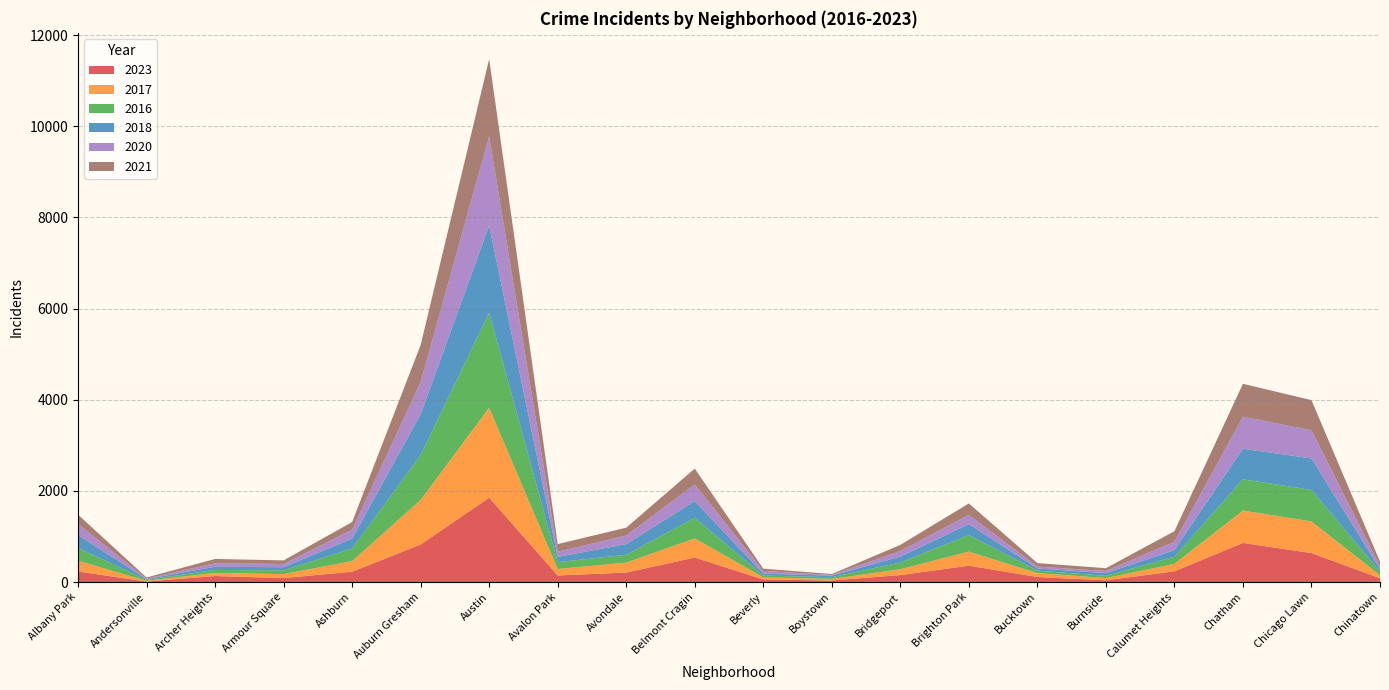

Reading left to right, extract all data points from this chart.

2023: Albany Park=232	Andersonville=11	Archer Heights=132	Armour Square=87	Ashburn=227	Auburn Gresham=823	Austin=1852	Avalon Park=144	Avondale=208	Belmont Cragin=538	Beverly=56	Boystown=35	Bridgeport=153	Brighton Park=359	Bucktown=111	Burnside=38	Calumet Heights=236	Chatham=858	Chicago Lawn=636	Chinatown=84
2017: Albany Park=235	Andersonville=17	Archer Heights=69	Armour Square=87	Ashburn=233	Auburn Gresham=978	Austin=1972	Avalon Park=142	Avondale=218	Belmont Cragin=420	Beverly=46	Boystown=33	Bridgeport=128	Brighton Park=309	Bucktown=85	Burnside=50	Calumet Heights=162	Chatham=711	Chicago Lawn=695	Chinatown=63
2016: Albany Park=282	Andersonville=20	Archer Heights=65	Armour Square=83	Ashburn=276	Auburn Gresham=983	Austin=2086	Avalon Park=151	Avondale=172	Belmont Cragin=451	Beverly=40	Boystown=39	Bridgeport=147	Brighton Park=363	Bucktown=55	Burnside=49	Calumet Heights=157	Chatham=686	Chicago Lawn=690	Chinatown=84
2018: Albany Park=281	Andersonville=19	Archer Heights=69	Armour Square=69	Ashburn=218	Auburn Gresham=898	Austin=1912	Avalon Park=115	Avondale=233	Belmont Cragin=369	Beverly=41	Boystown=34	Bridgeport=129	Brighton Park=240	Bucktown=47	Burnside=60	Calumet Heights=145	Chatham=670	Chicago Lawn=691	Chinatown=52
2020: Albany Park=246	Andersonville=8	Archer Heights=78	Armour Square=70	Ashburn=193	Auburn Gresham=708	Austin=1959	Avalon Park=113	Avondale=188	Belmont Cragin=365	Beverly=62	Boystown=14	Bridgeport=124	Brighton Park=203	Bucktown=41	Burnside=47	Calumet Heights=185	Chatham=703	Chicago Lawn=618	Chinatown=63
2021: Albany Park=203	Andersonville=25	Archer Heights=94	Armour Square=79	Ashburn=170	Auburn Gresham=811	Austin=1695	Avalon Park=168	Avondale=174	Belmont Cragin=346	Beverly=49	Boystown=21	Bridgeport=134	Brighton Park=251	Bucktown=77	Burnside=60	Calumet Heights=231	Chatham=722	Chicago Lawn=661	Chinatown=103